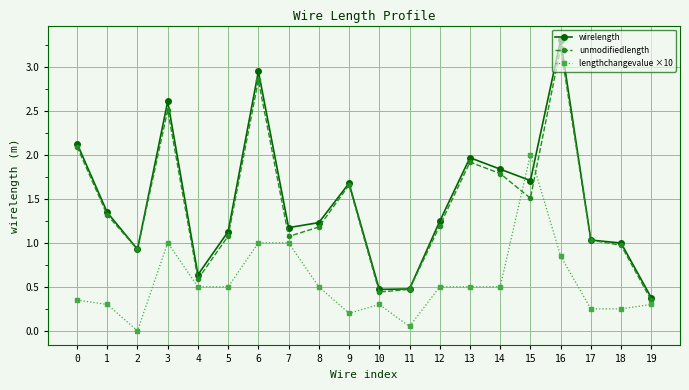

At which category is the sum across all series the highest?

16